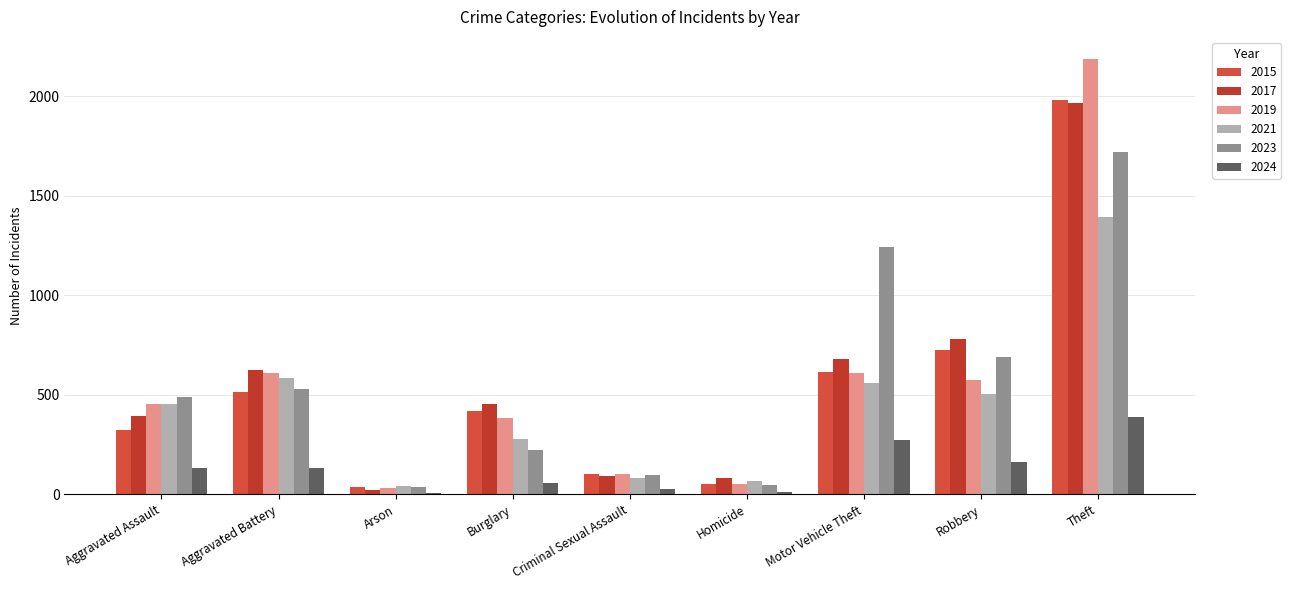

How many categories are shown in the chart?

9